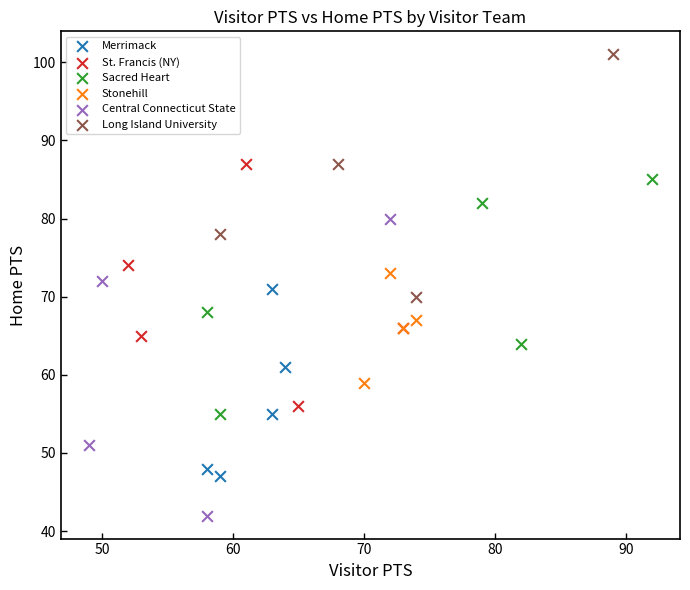

Which series contains the lowest Y value?

Central Connecticut State